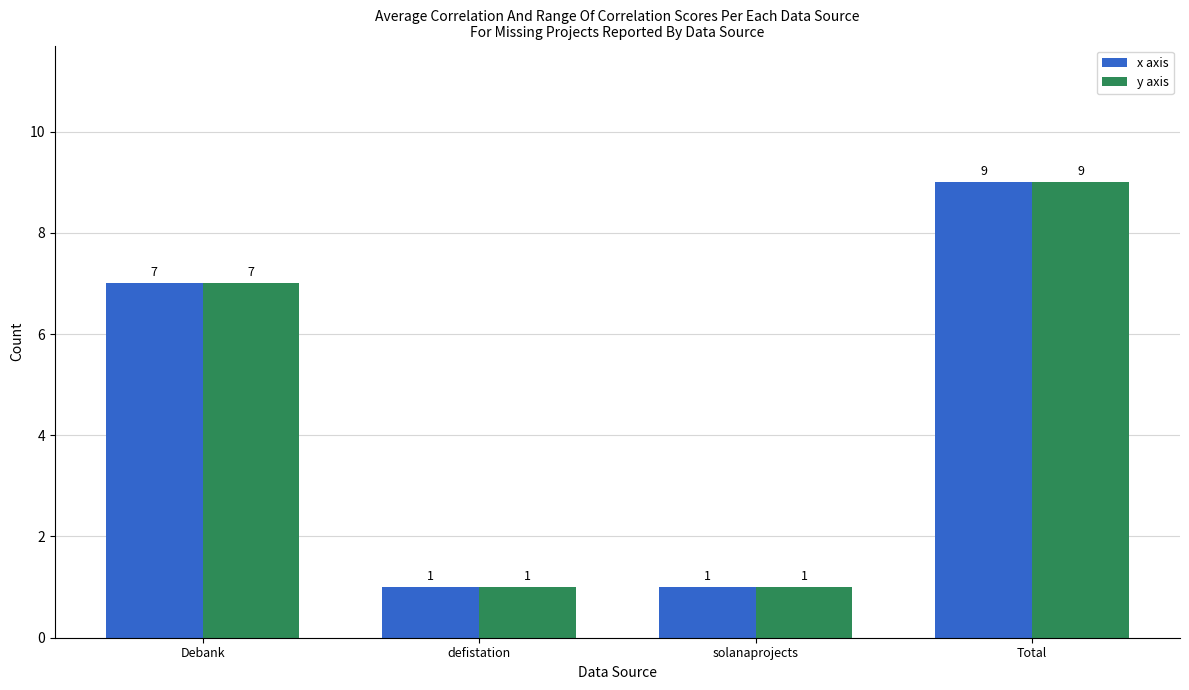

What is the maximum value for x axis?

9